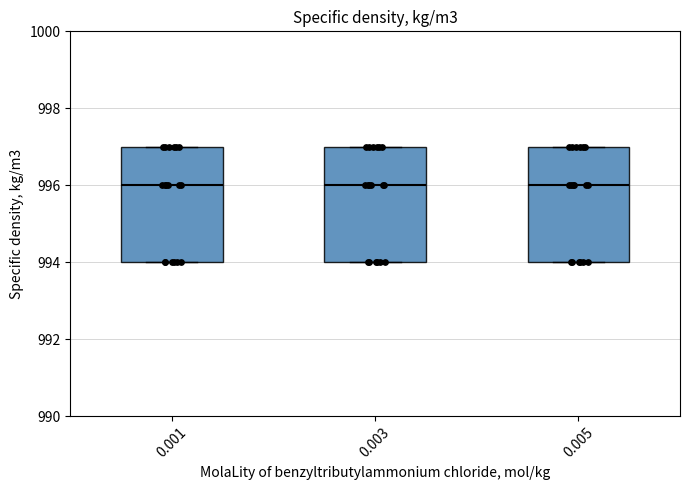

Reading left to right, transcribe this box plot: for each box, give where its median line is, the range the box spans, and where its two whiskers end, as read against the y-axis. The values are not printed on the chart, so give them approximately, as read against the axis.

0.001: median 996, box 994 to 997, whiskers 994 to 997
0.003: median 996, box 994 to 997, whiskers 994 to 997
0.005: median 996, box 994 to 997, whiskers 994 to 997